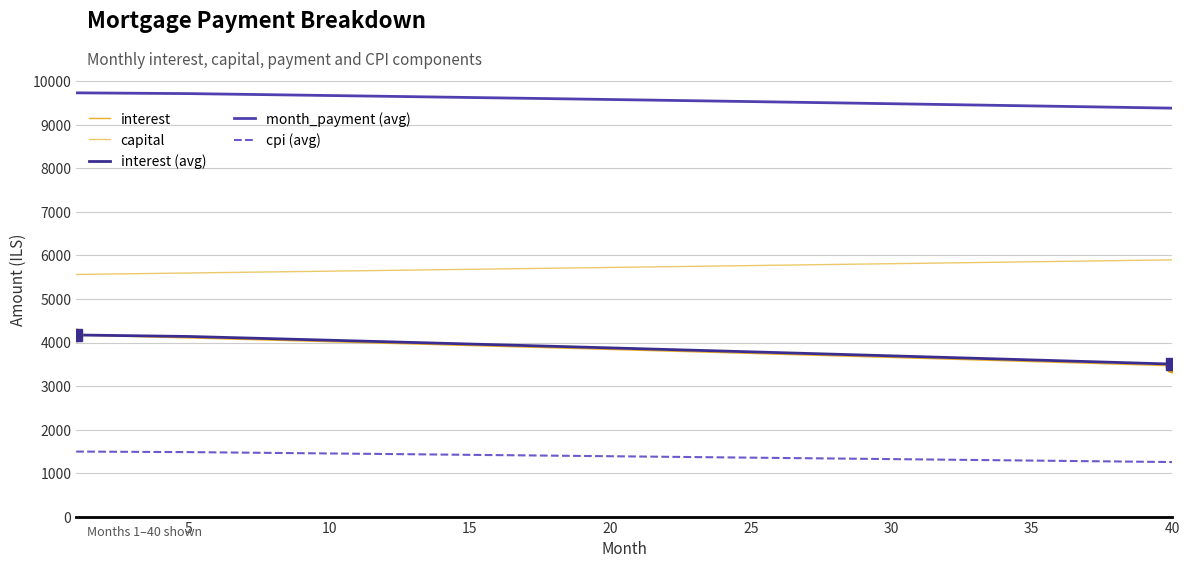

What is the minimum value shown in the chart?

1252.7